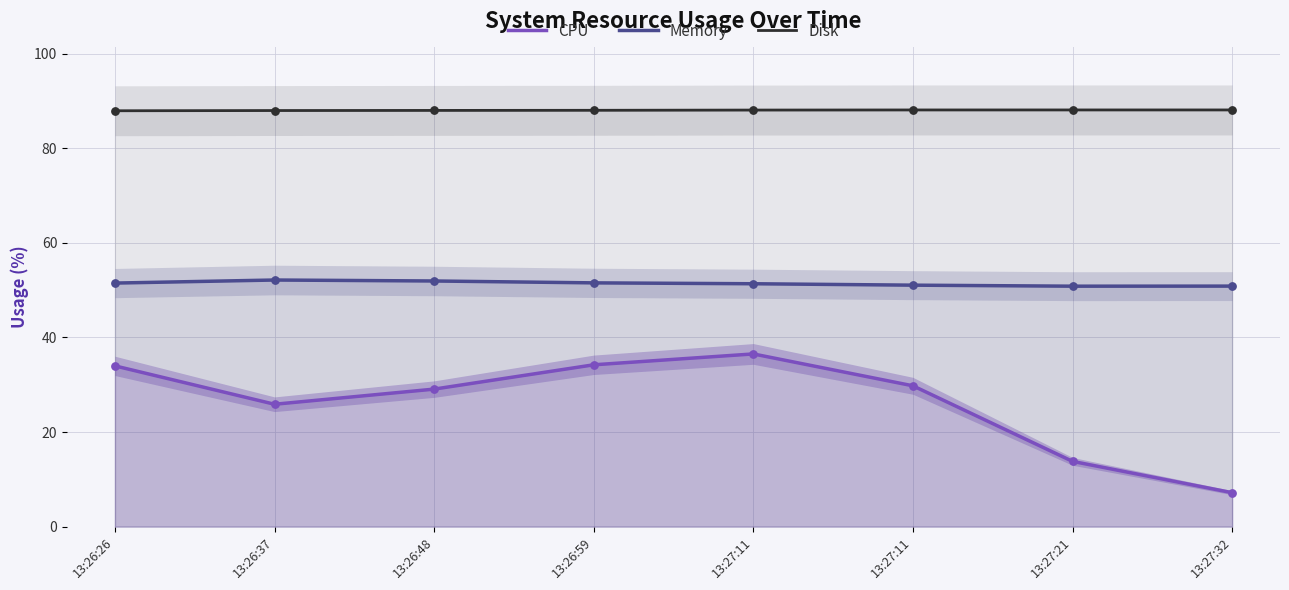

Is the value of CPU at 13:26:59 greater than the value of Disk at 13:27:11?

No